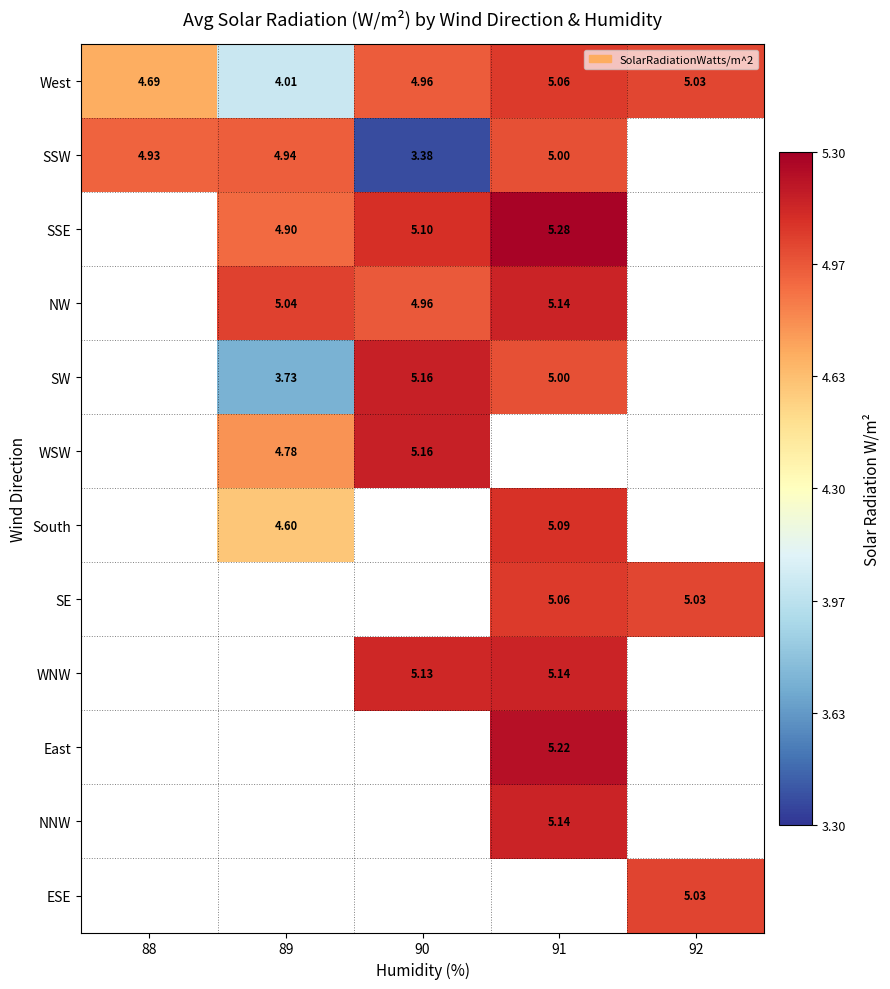

List the series in order of their peak value, highest first.

SSE, East, SW, WSW, NW, WNW, NNW, South, West, SE, ESE, SSW